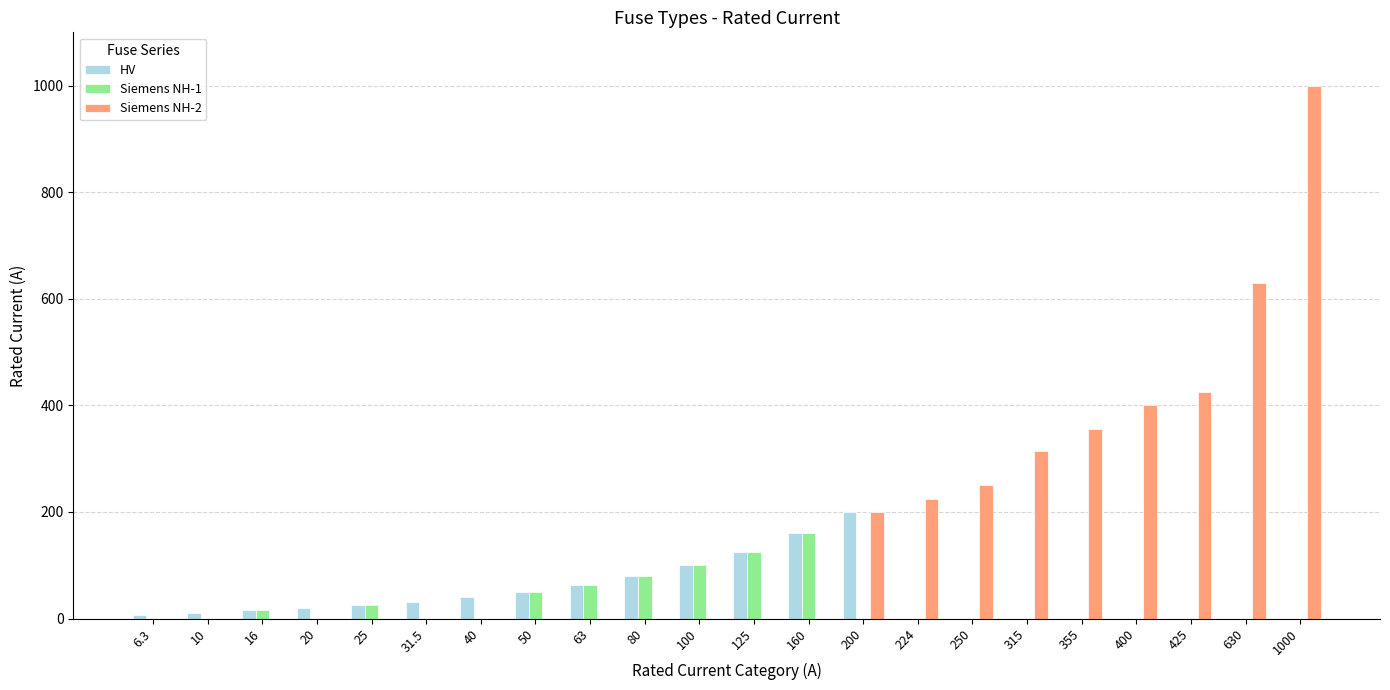

How many groups of bars are there?

22